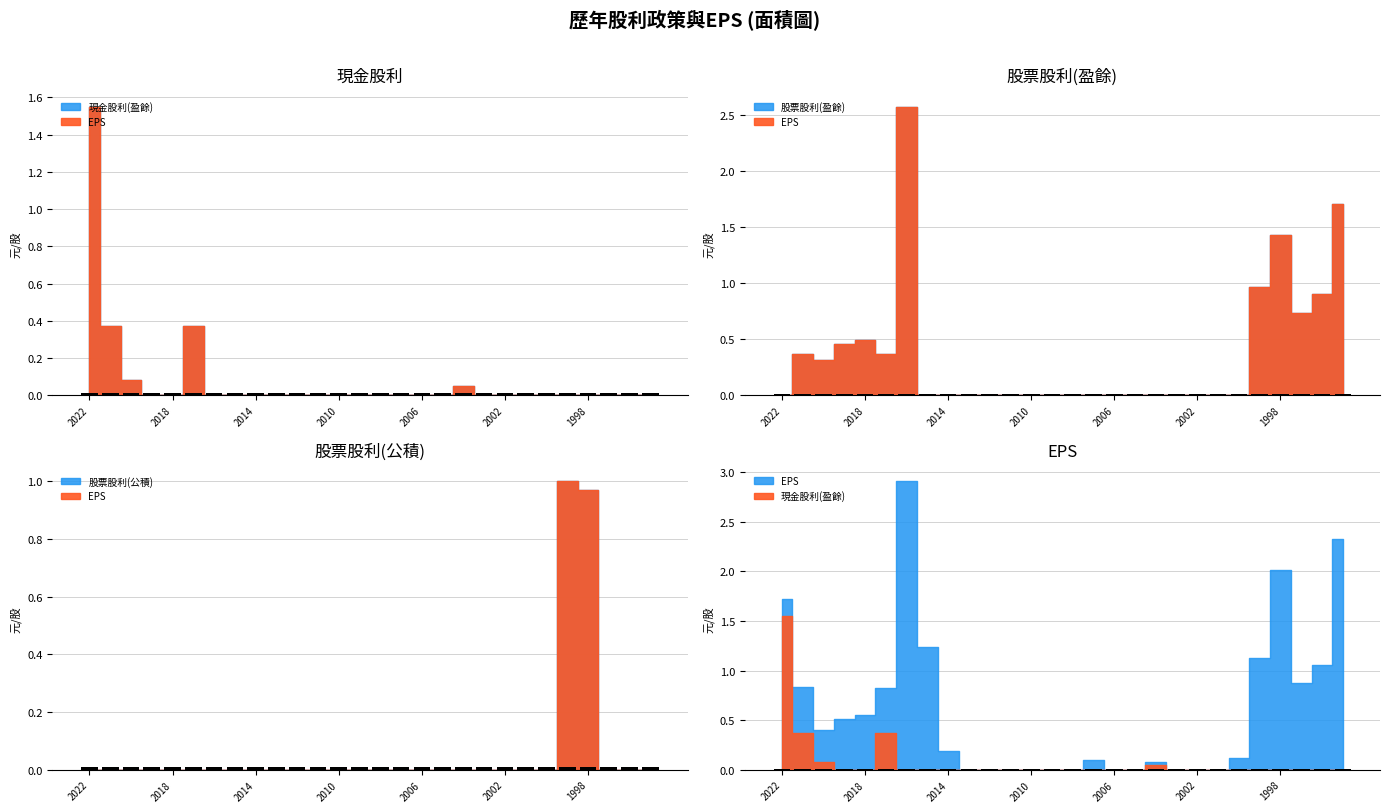

The 股票股利(盈餘) series shows 0.4 at 2021. True or false?

True